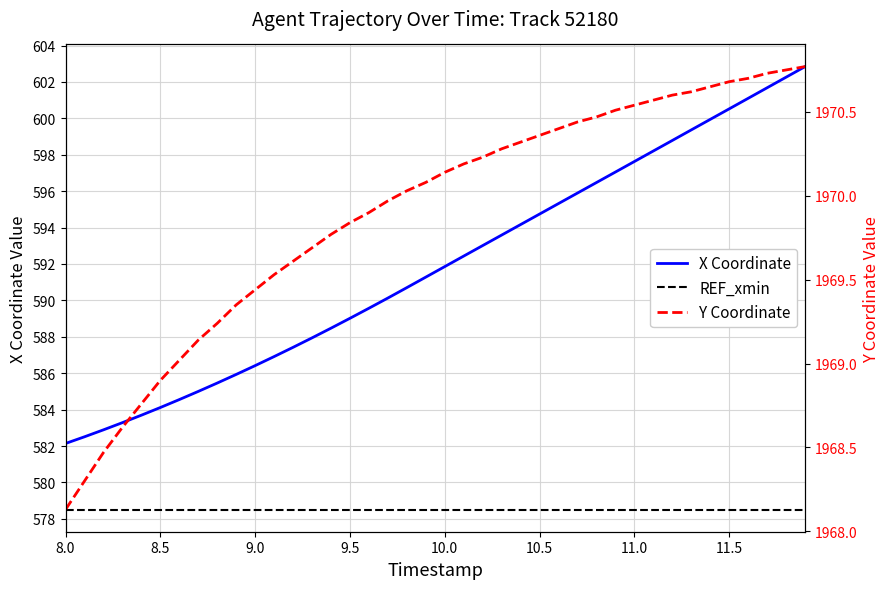

At how many categories does at least one series exceed 1949?

40